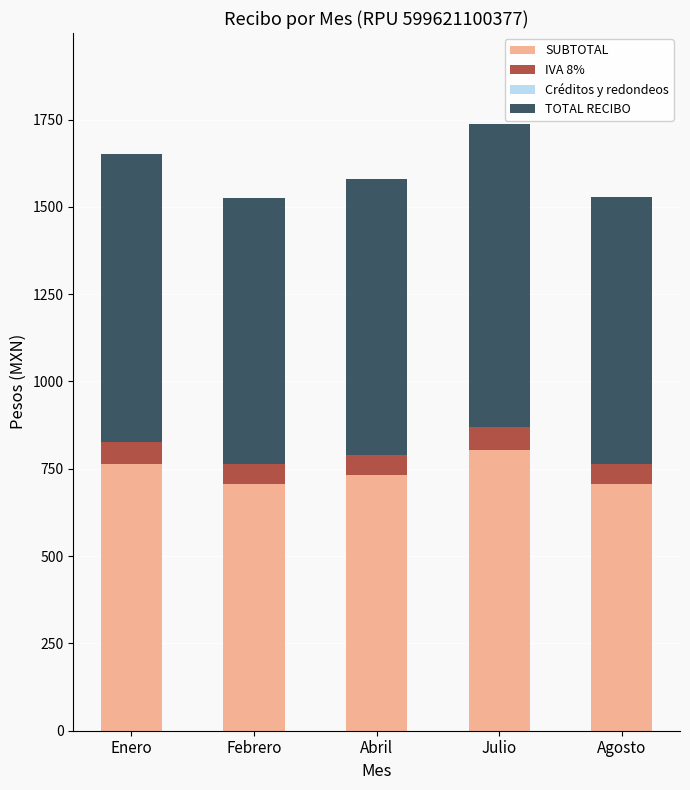

The SUBTOTAL series shows 765.0 at Enero. True or false?

True